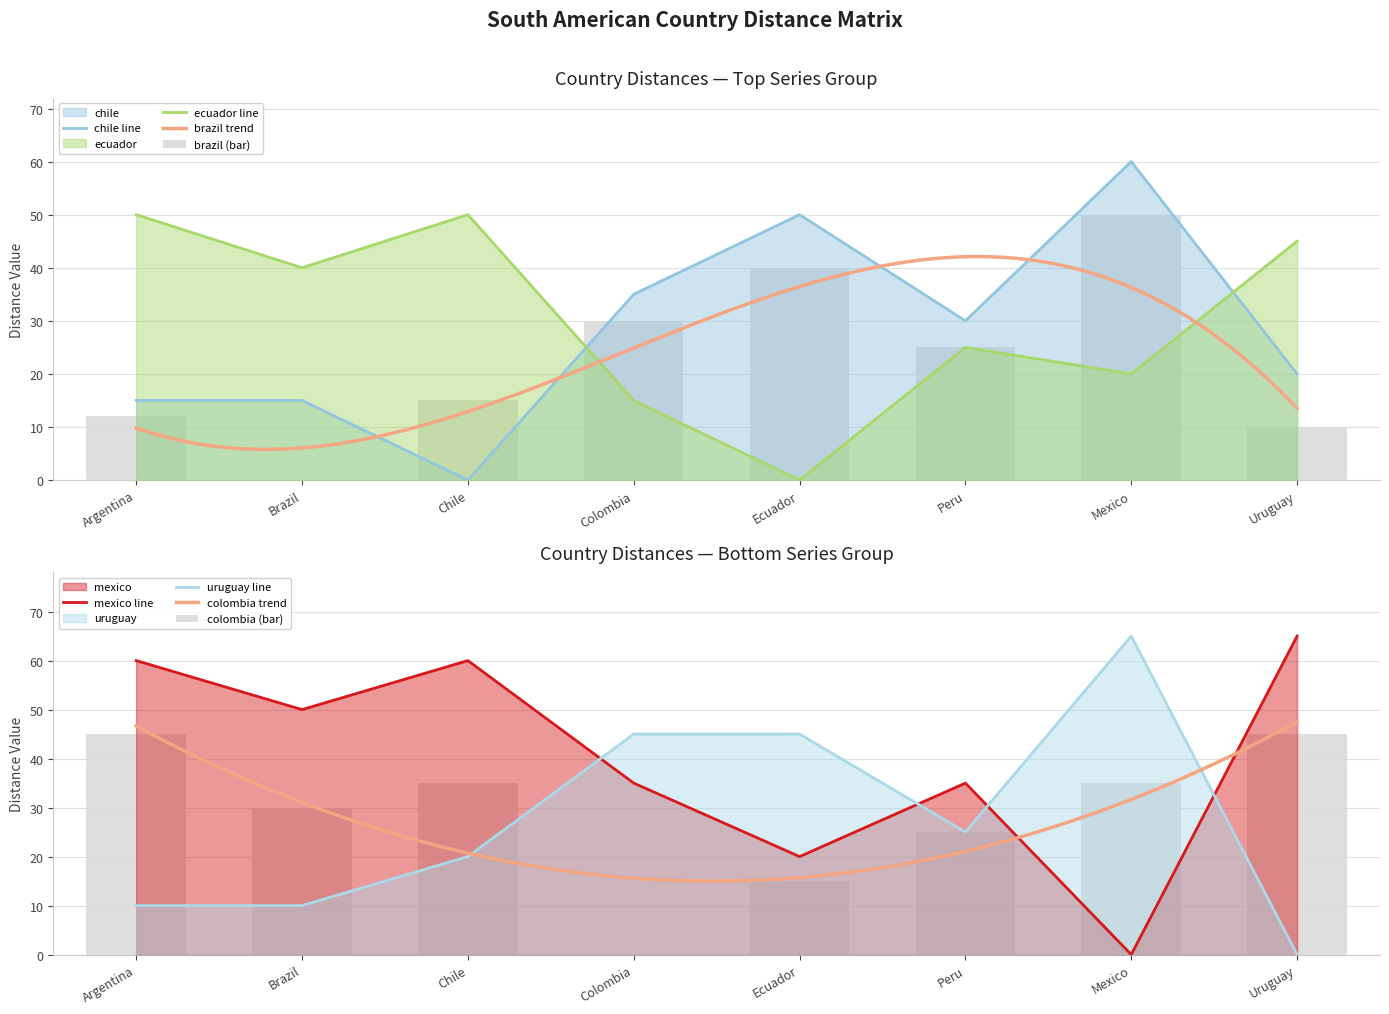

Are the bars grouped side by side (vs. stacked)?

Yes